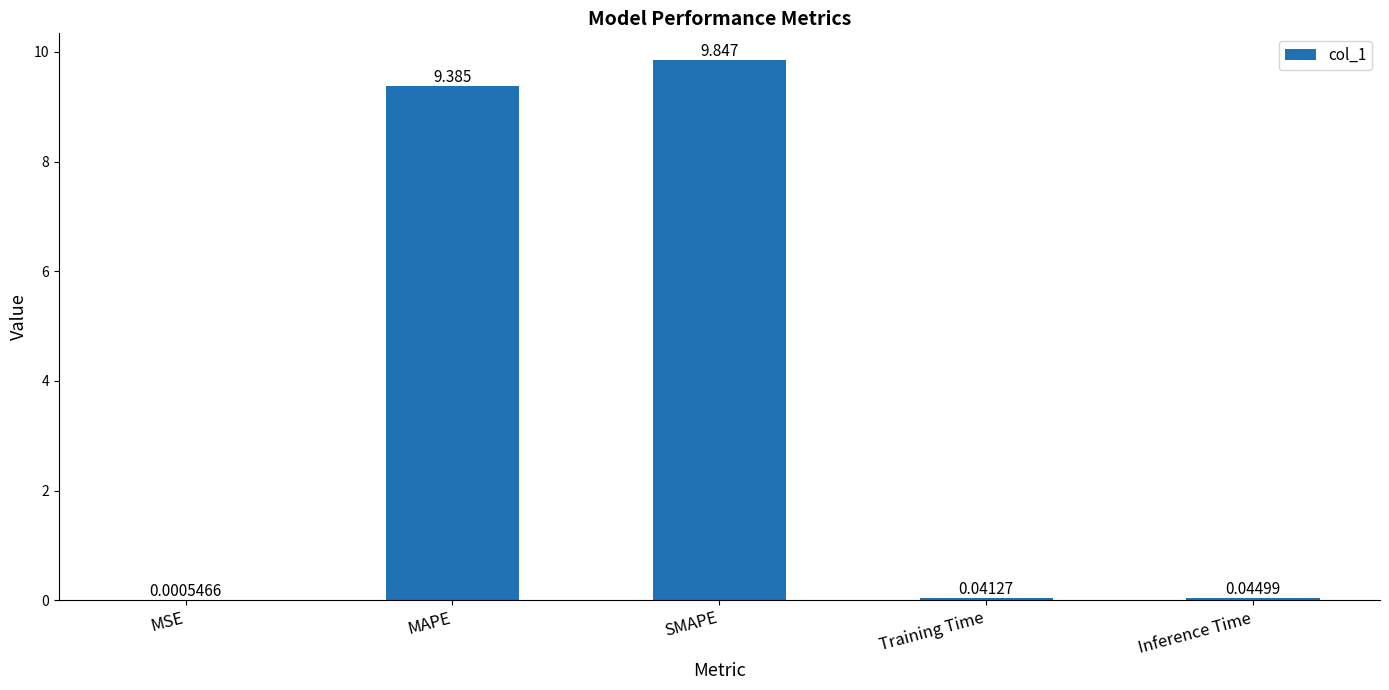

How many categories are shown in the chart?

5